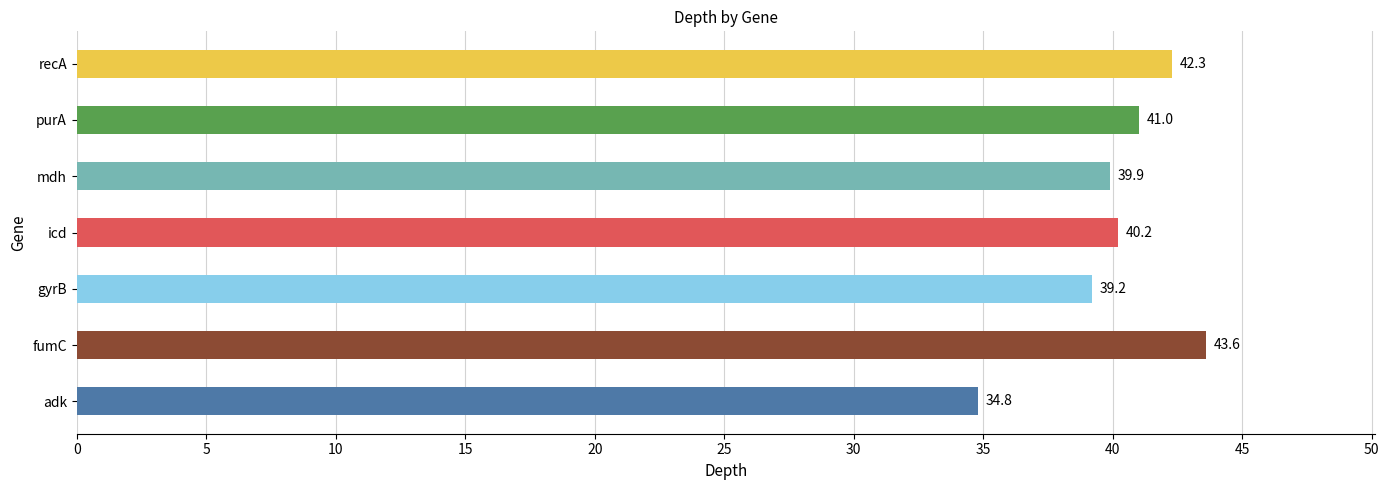

Where is the data nearest to the value 39?

gyrB